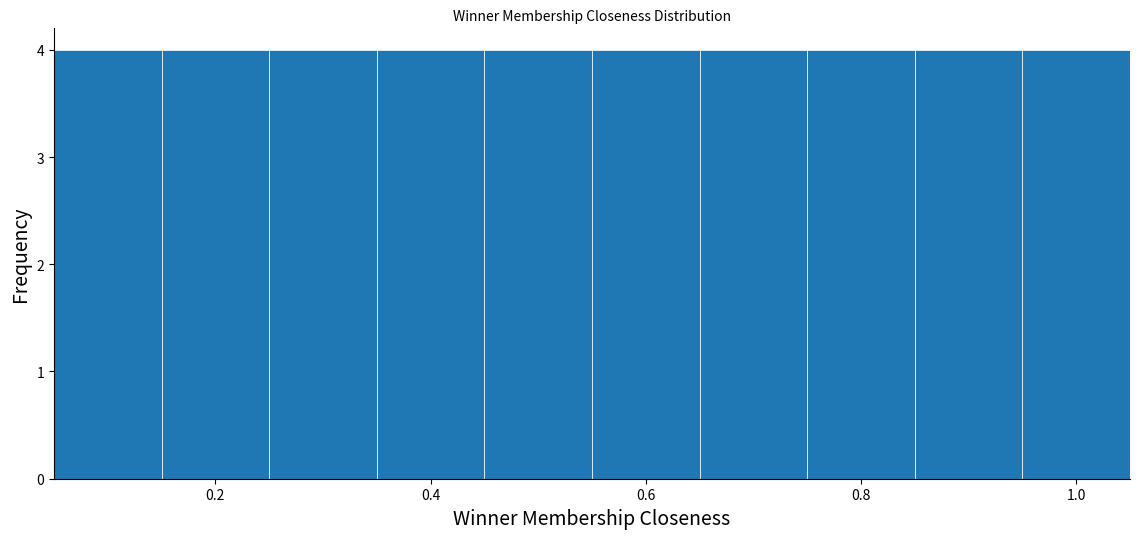

How tall is the bar that spans 0.35 to 0.45 on the x-axis? Neither the bar edges nor the heights are printed on the chart, so give them approximately, as read against the axes.

4